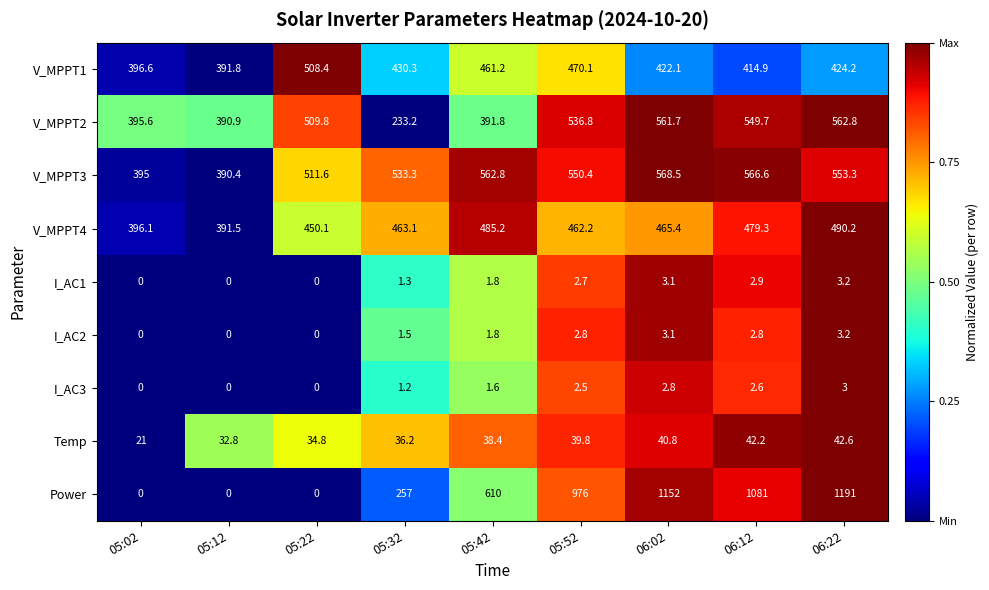

List the labels in order of V_MPPT4 value, largest first.

06:22, 05:42, 06:12, 06:02, 05:32, 05:52, 05:22, 05:02, 05:12